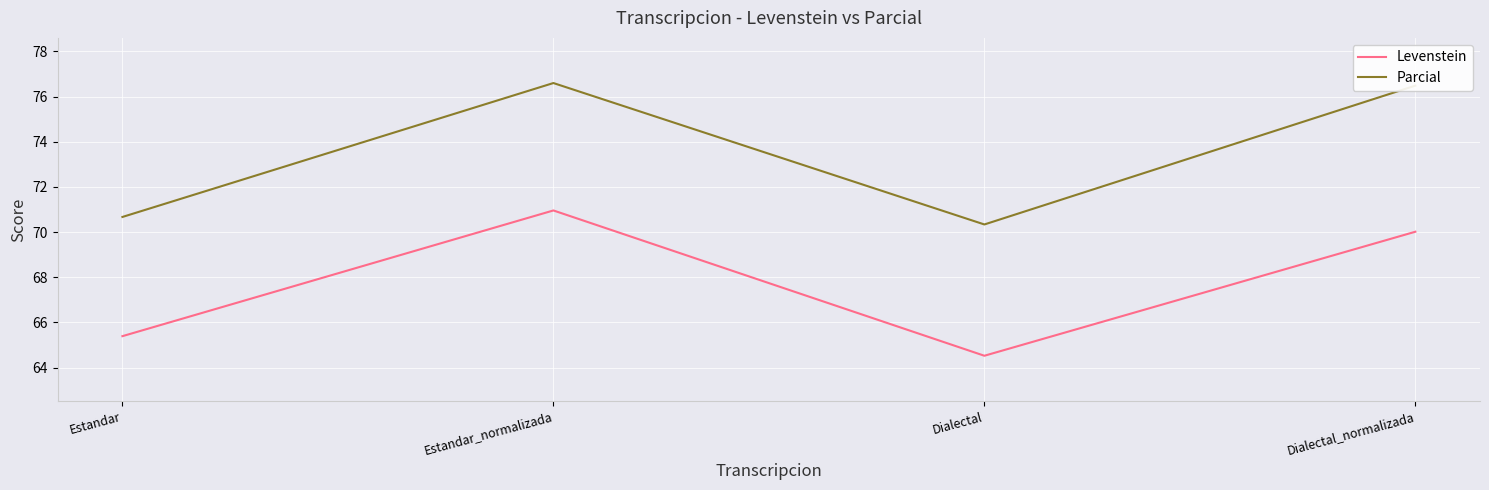

What is the difference between the maximum and minimum values in the Levenstein series?

6.4